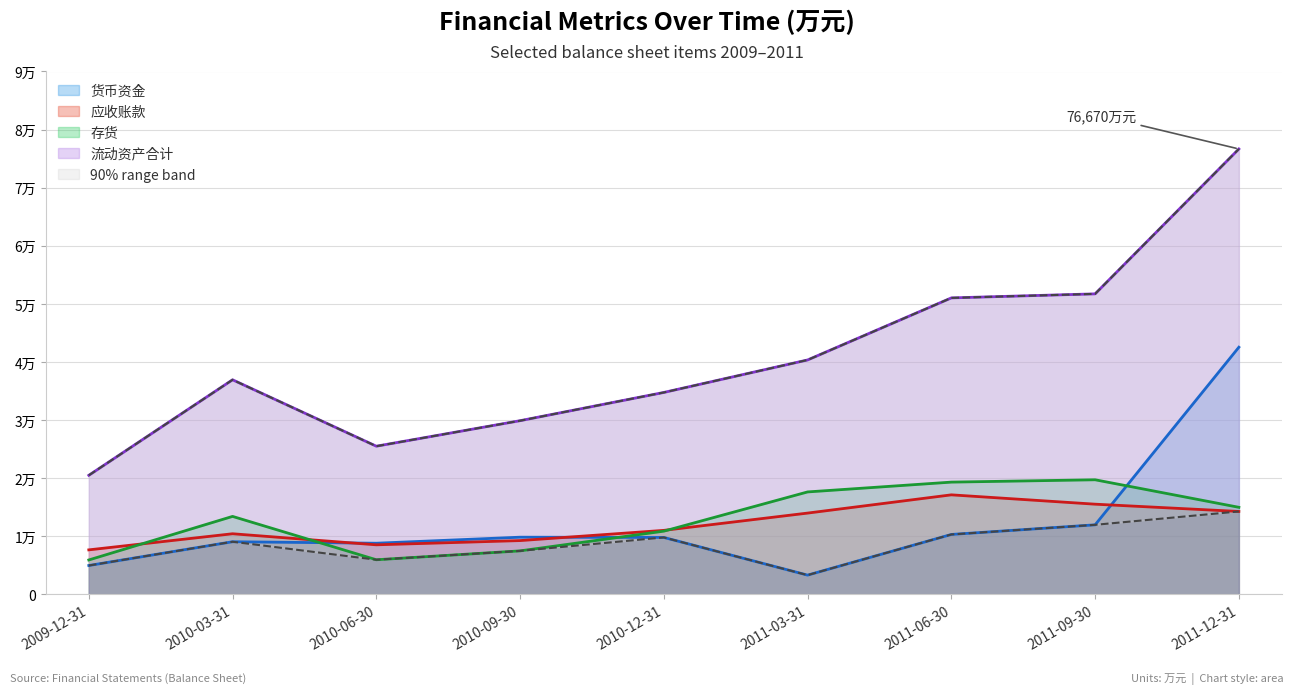

At which label does 存货 first exceed 13434?

2011-03-31